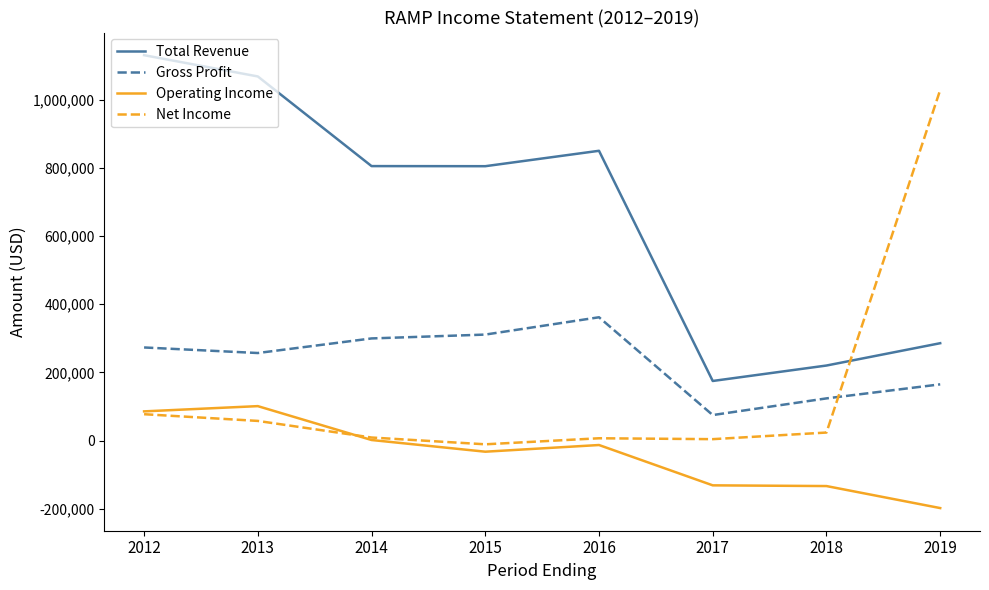

Between 2012 and 2015, which series saw the biggest shift?

Total Revenue